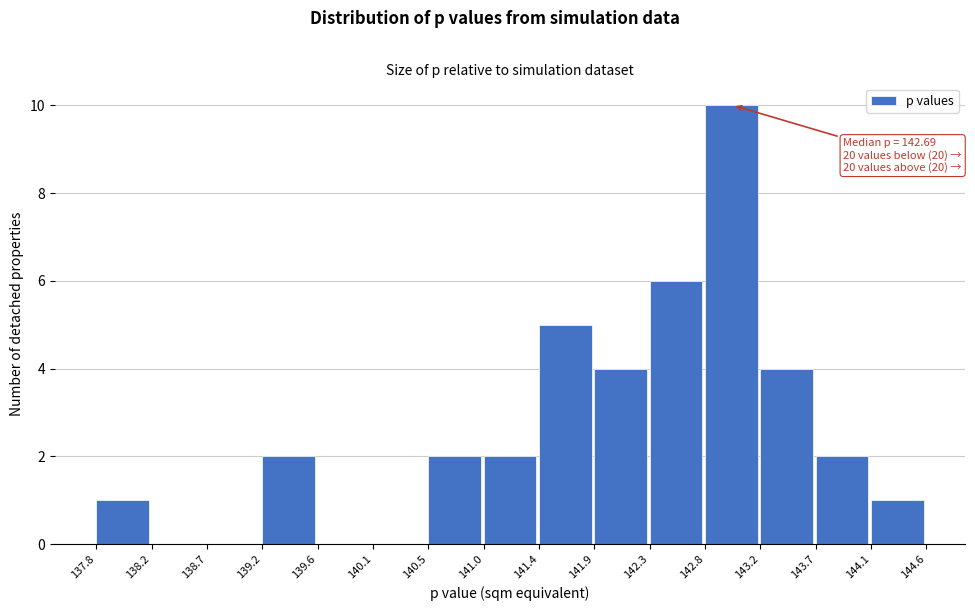

Which range on the x-axis has the tallest bar?

142.8 to 143.2